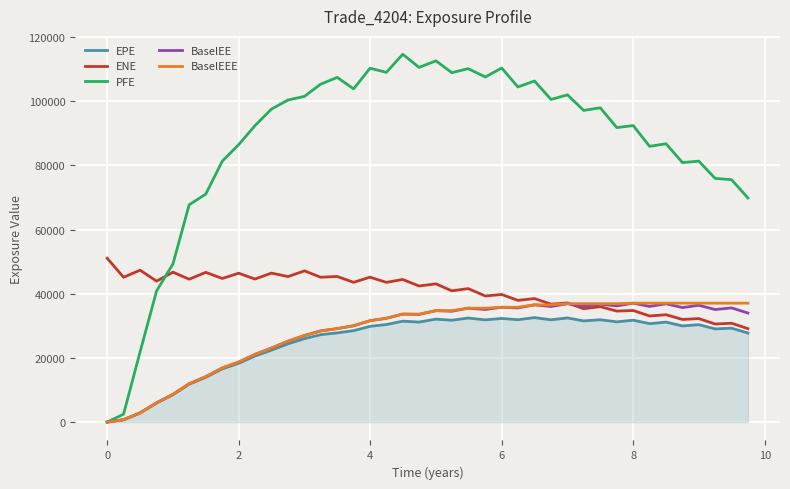

How many times do ENE and PFE cross each other?

1